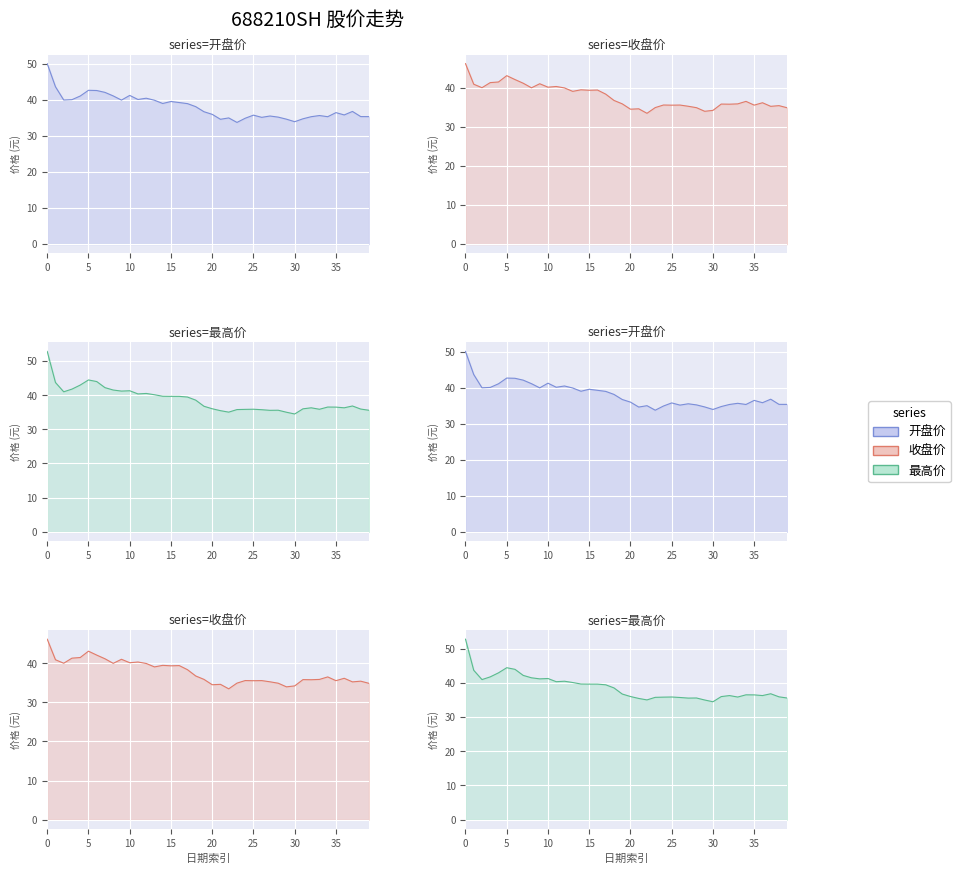

Reading left to right, what are all the values shown in this chart?

开盘价: 50.1	43.7	40.0	40.1	41.1	42.7	42.6	42.1	41.1	40.0	41.3	40.1	40.5	39.9	39.0	39.6	39.3	39.0	38.2	36.8	36.0	34.6	35.0	33.8	34.9	35.8	35.2	35.6	35.2	34.7	34.0	34.8	35.4	35.7	35.4	36.5	35.9	36.8	35.4	35.4
收盘价: 46.1	40.9	40.0	41.3	41.5	43.1	42.1	41.1	40.0	41.0	40.1	40.3	39.9	39.1	39.5	39.3	39.4	38.4	36.7	35.9	34.5	34.6	33.5	34.9	35.6	35.5	35.6	35.2	34.9	34.0	34.2	35.8	35.8	35.9	36.5	35.5	36.1	35.2	35.4	34.9
最高价: 52.8	43.7	41.0	41.8	43.0	44.5	44.0	42.2	41.5	41.2	41.3	40.4	40.5	40.1	39.7	39.6	39.6	39.5	38.5	36.8	36.0	35.5	35.0	35.8	35.8	35.9	35.7	35.6	35.6	35.0	34.5	36.0	36.3	35.9	36.5	36.5	36.3	36.8	35.9	35.6